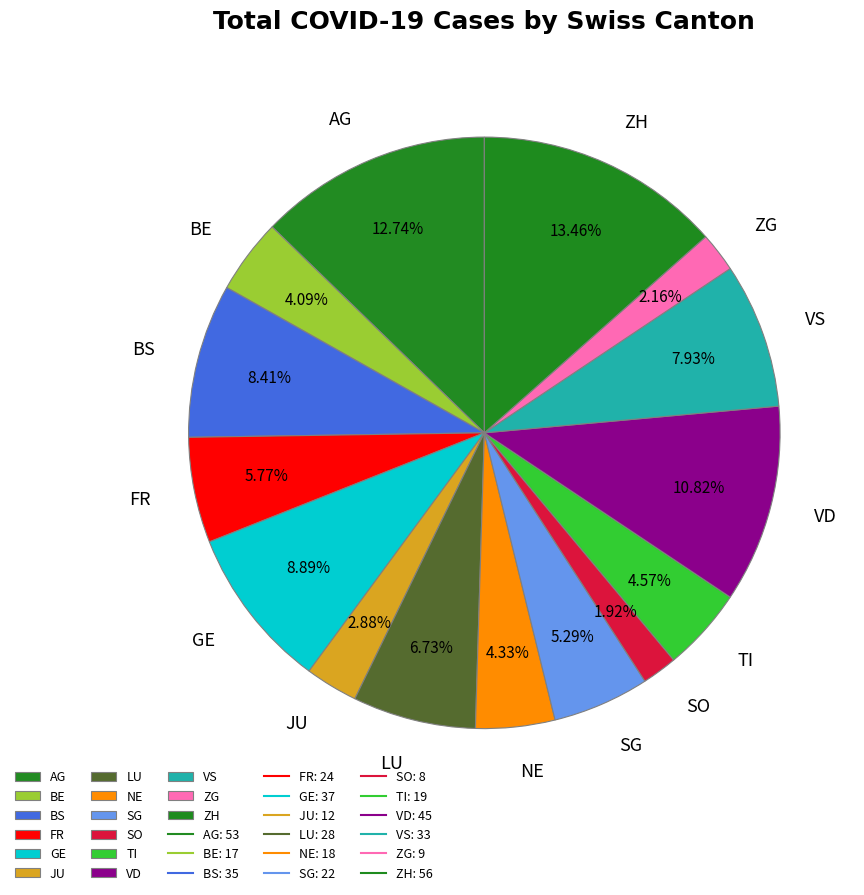

To the nearest percent, what is the difference between the JU and VS slice percentages?

5%